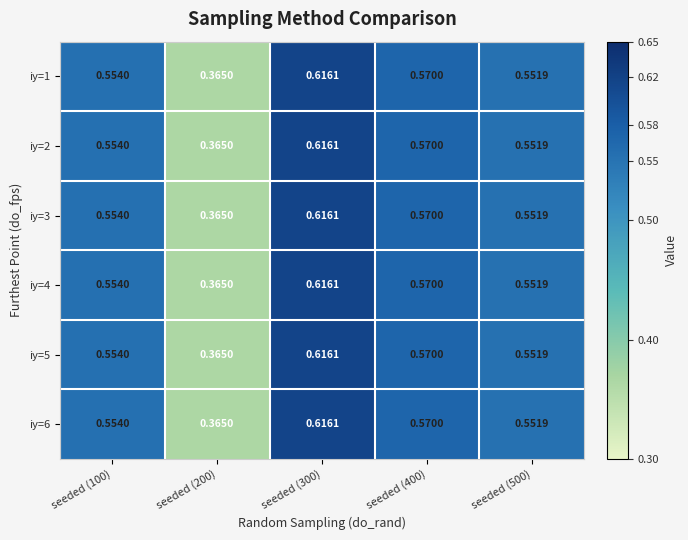

Is the value of iy=6 at seeded (100) greater than the value of iy=5 at seeded (300)?

No